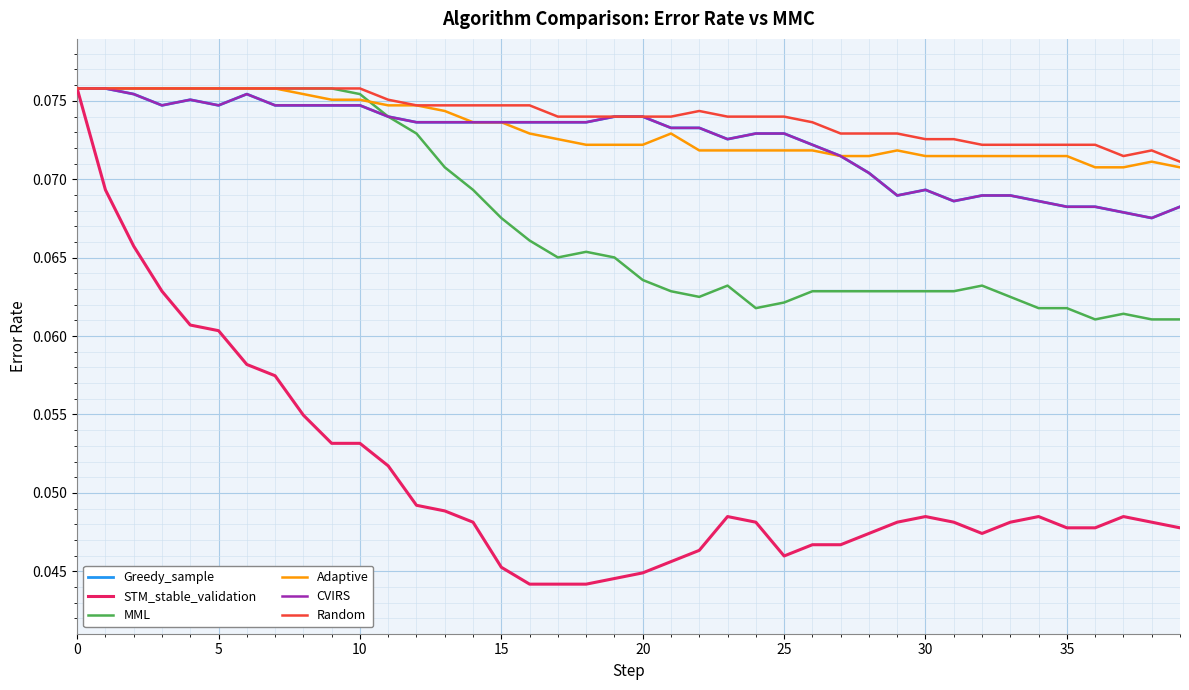

Does the chart display data point markers on the line(s)?

No